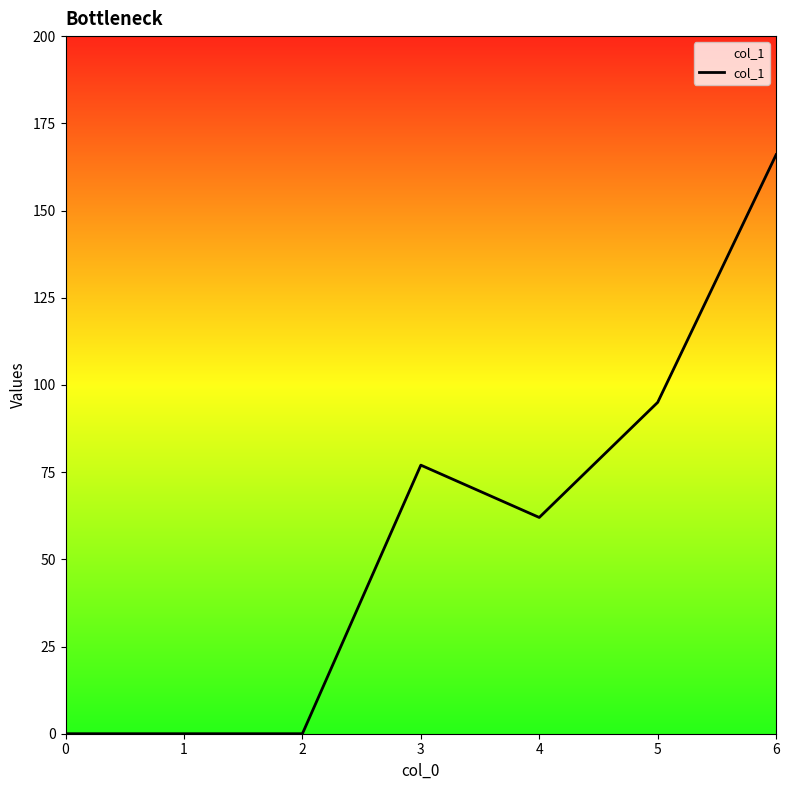

Reading right to left, extract all data points from this chart.

6=166	5=95	4=62	3=77	2=0	1=0	0=0